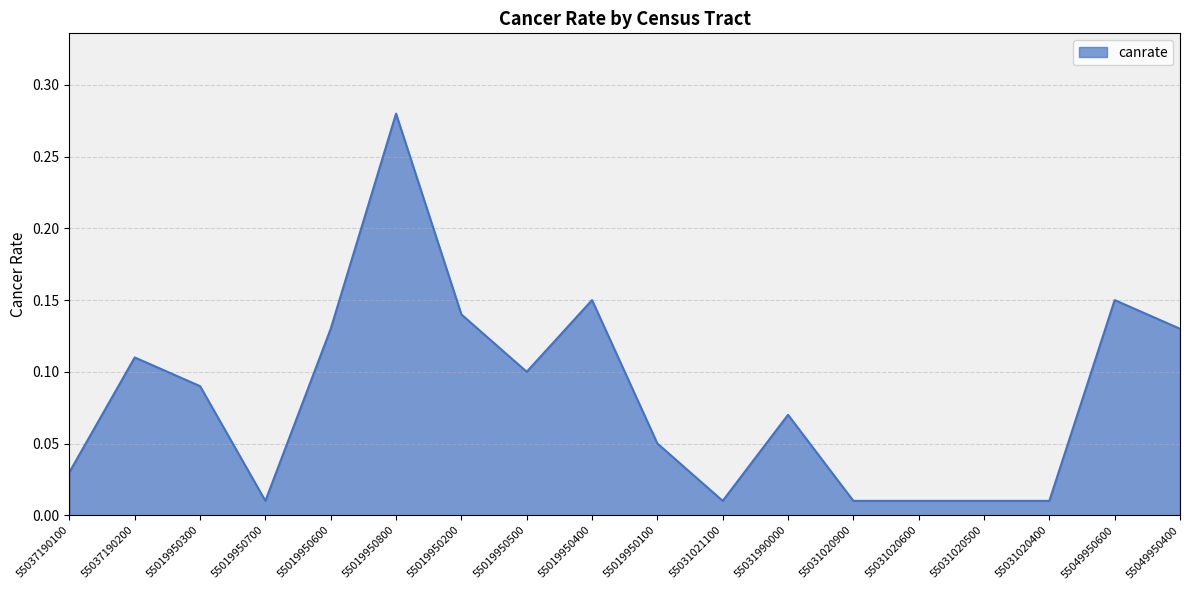

What position from the right is 55019950500?

11